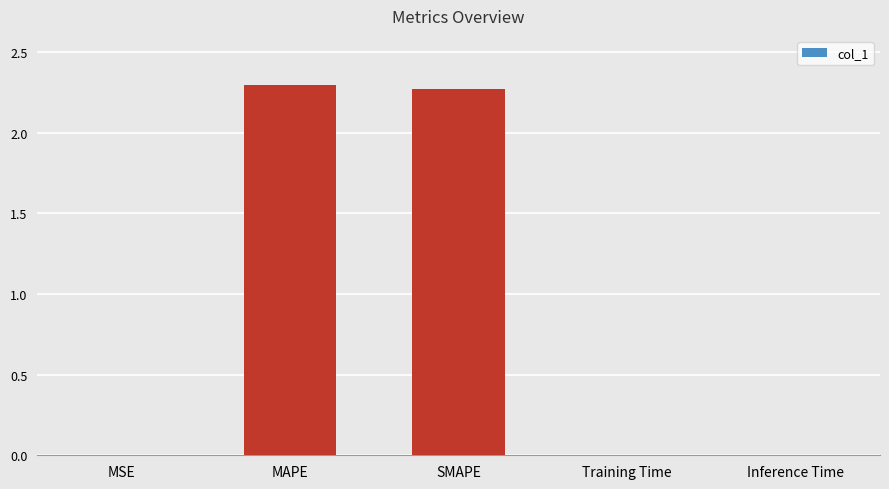

Which has a higher value, Training Time or MAPE?

MAPE